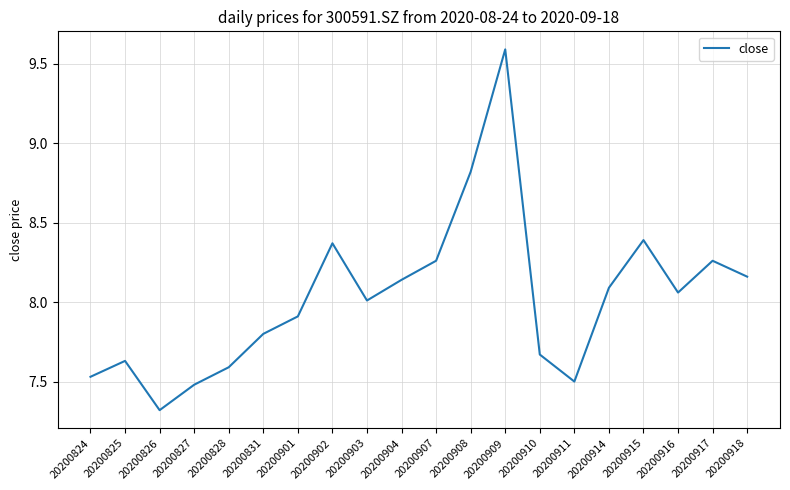

Is this an area chart (filled region under the line)?

No